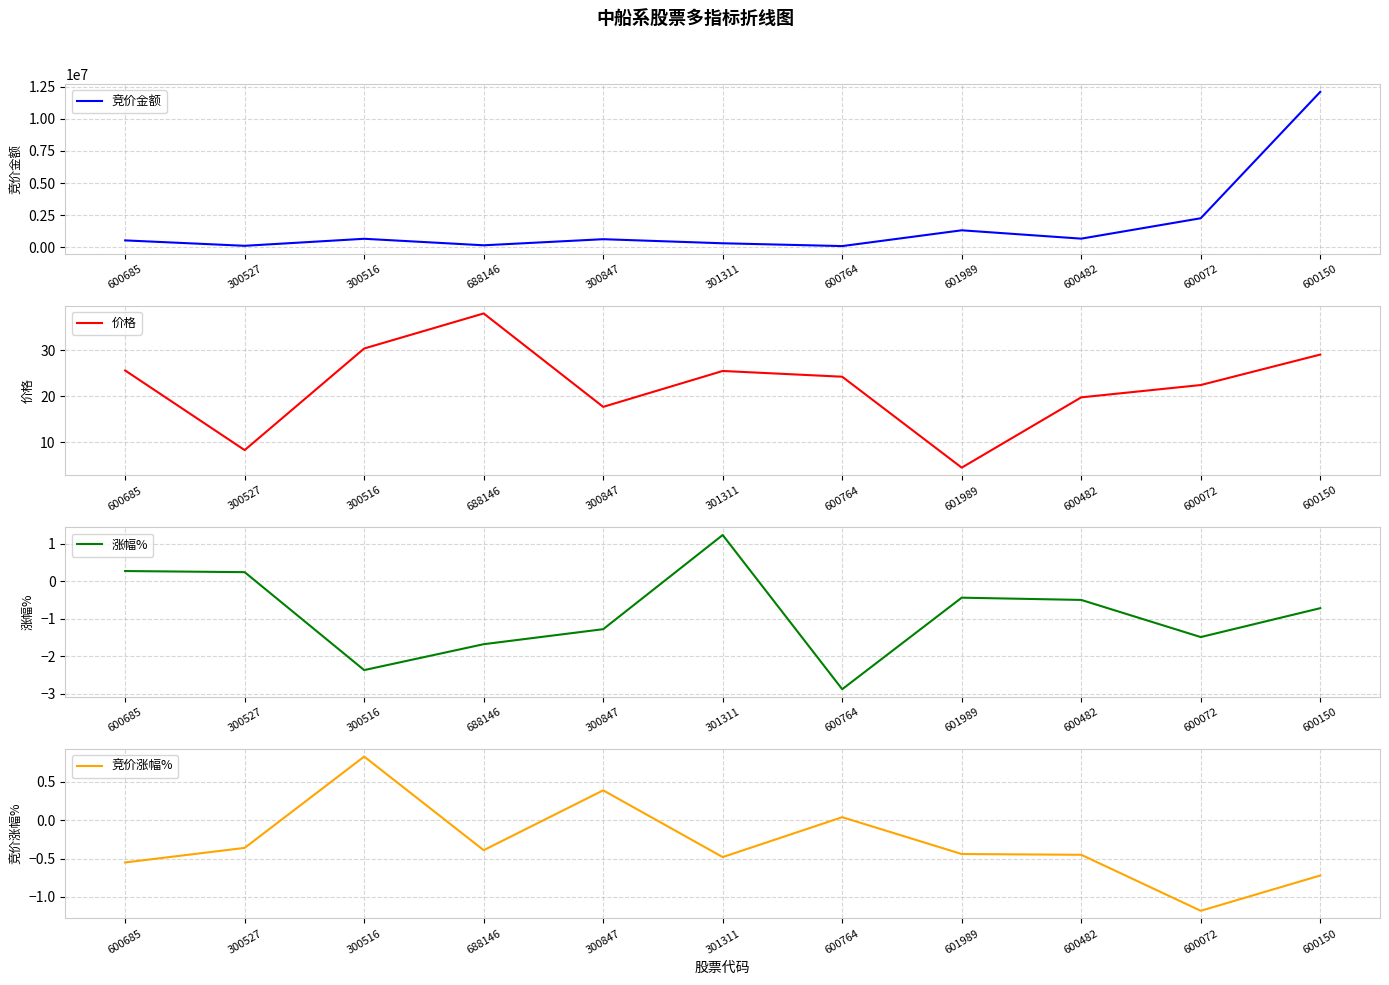

The value of 涨幅% at 300516 is -2.4. True or false?

True